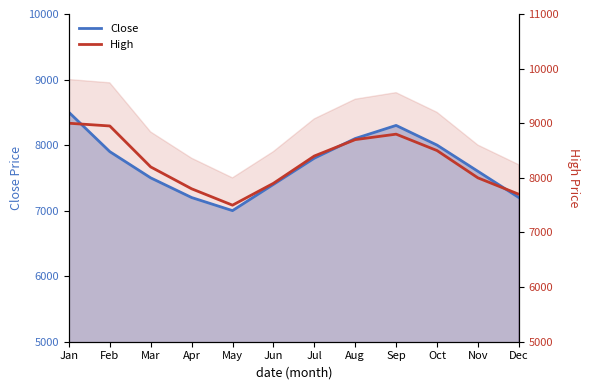

True or false: High and Close cross at least once.

False